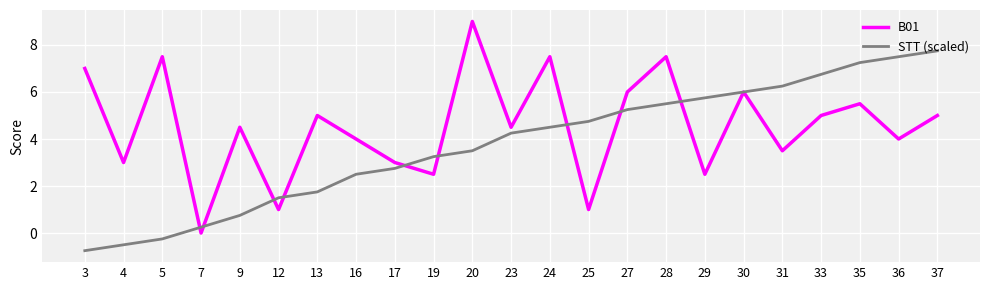

Between 9 and 33, which series saw the biggest shift?

STT (scaled)